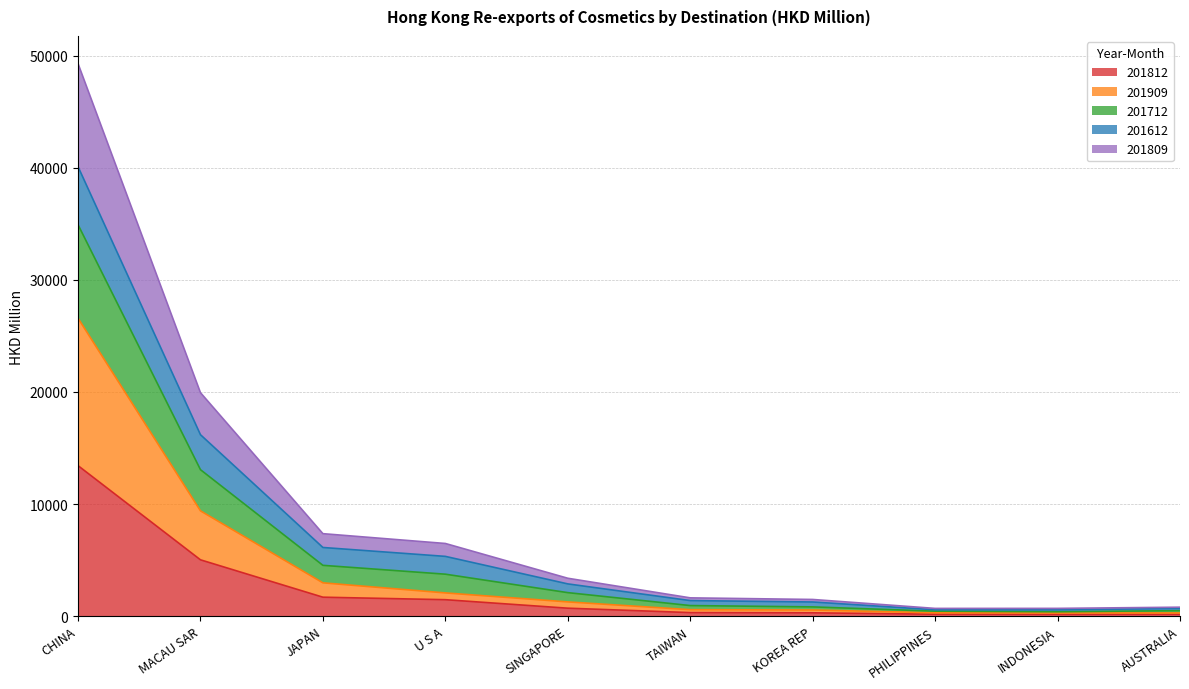

At which label does 201812 reach its peak?

CHINA